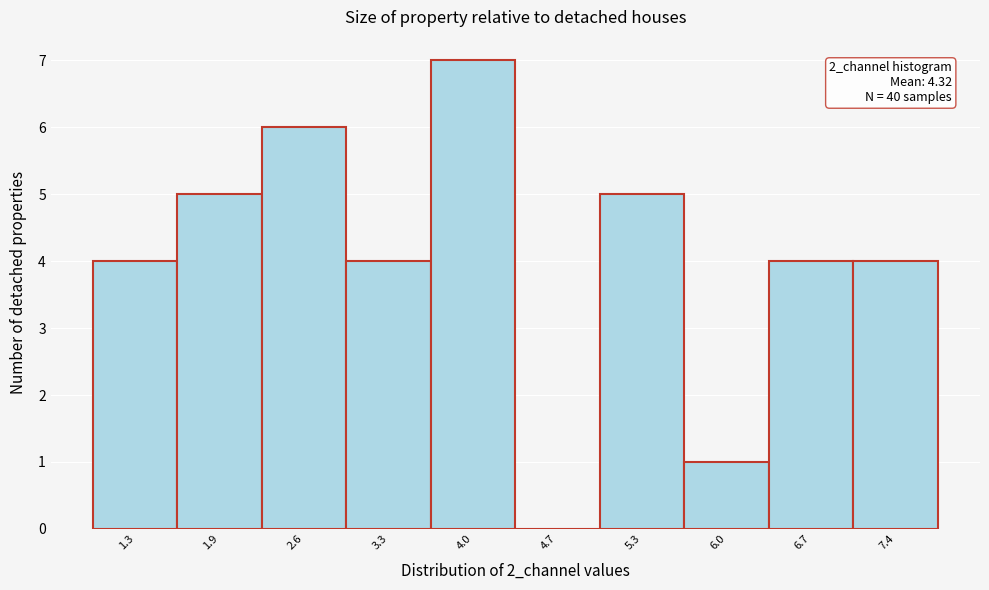

Reading left to right, transcribe all the data shown in this chart.

1.3=4	1.9=5	2.6=6	3.3=4	4.0=7	4.7=0	5.3=5	6.0=1	6.7=4	7.4=4